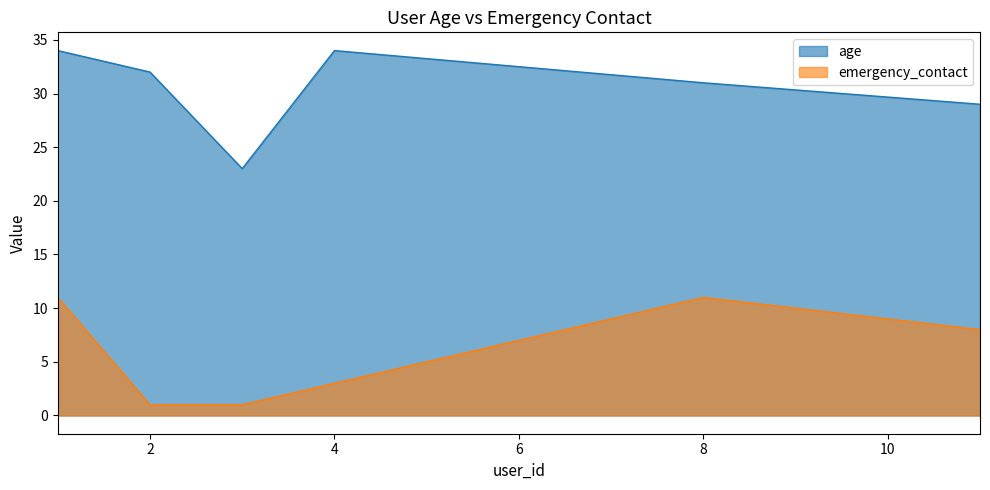

List the labels in order of age value, smallest first.

3, 11, 8, 2, 1, 4